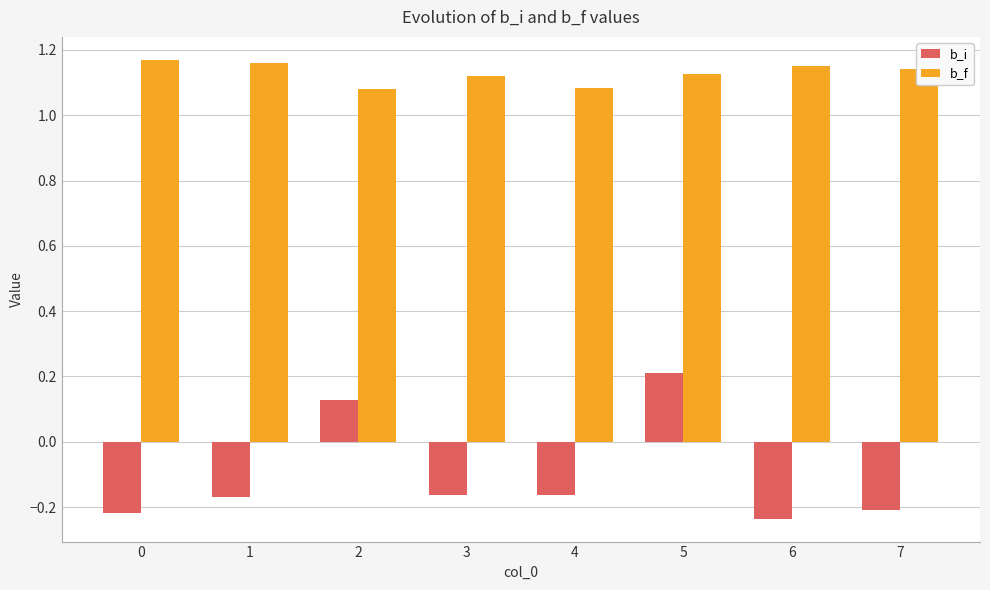

Is the value of b_i at 5 greater than the value of b_f at 4?

No